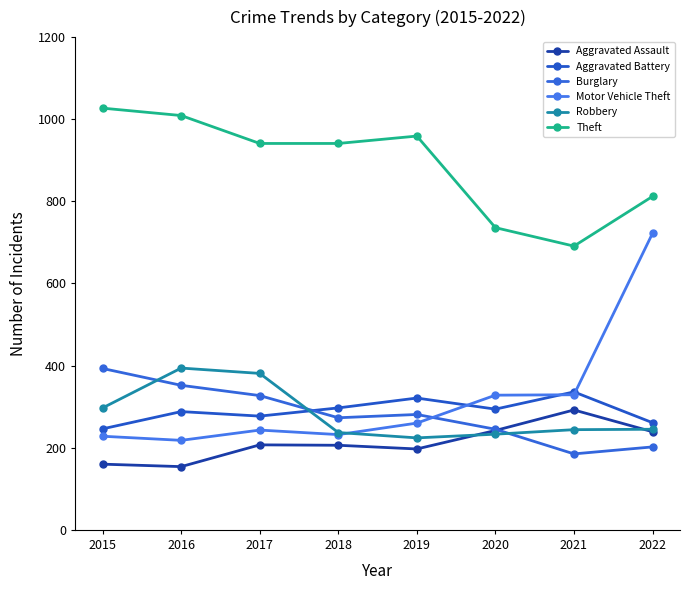

Does the chart have visible grid lines?

No